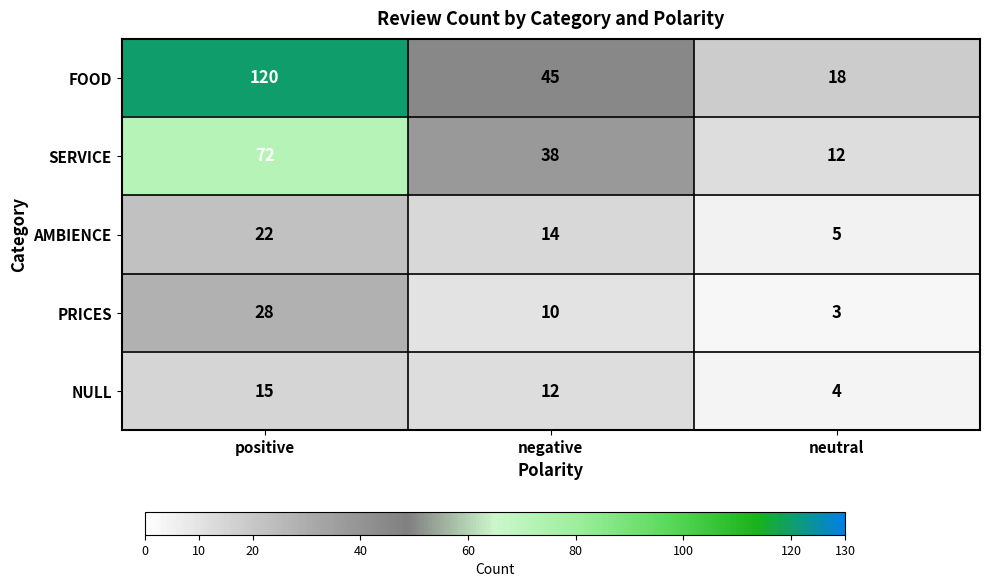

Rank the series at negative from highest to lowest value.

FOOD, SERVICE, AMBIENCE, NULL, PRICES